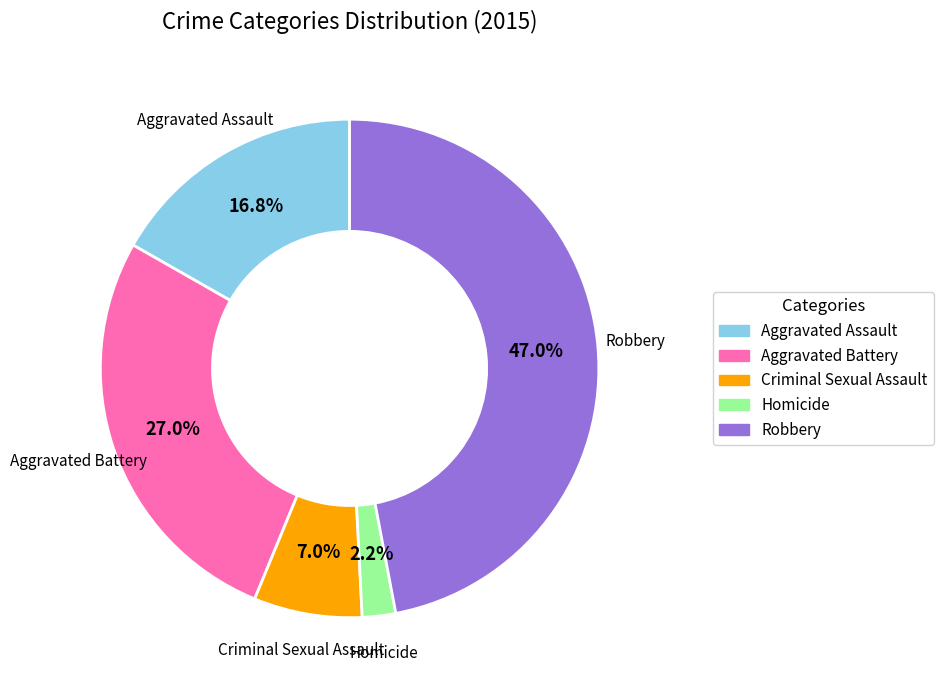

Which has a higher value, Aggravated Assault or Homicide?

Aggravated Assault